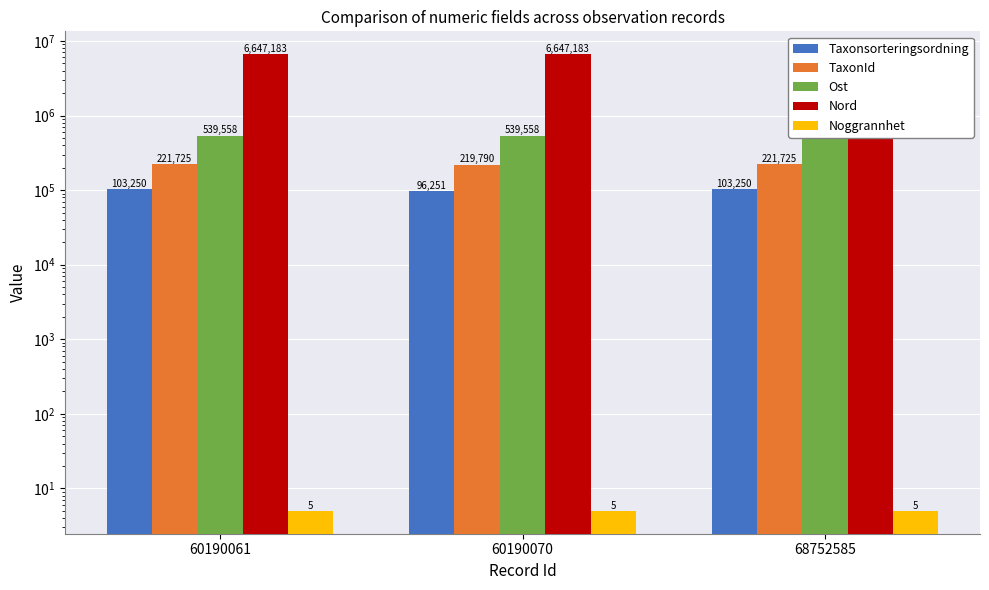

What are all the series names shown in the legend?

Taxonsorteringsordning, TaxonId, Ost, Nord, Noggrannhet